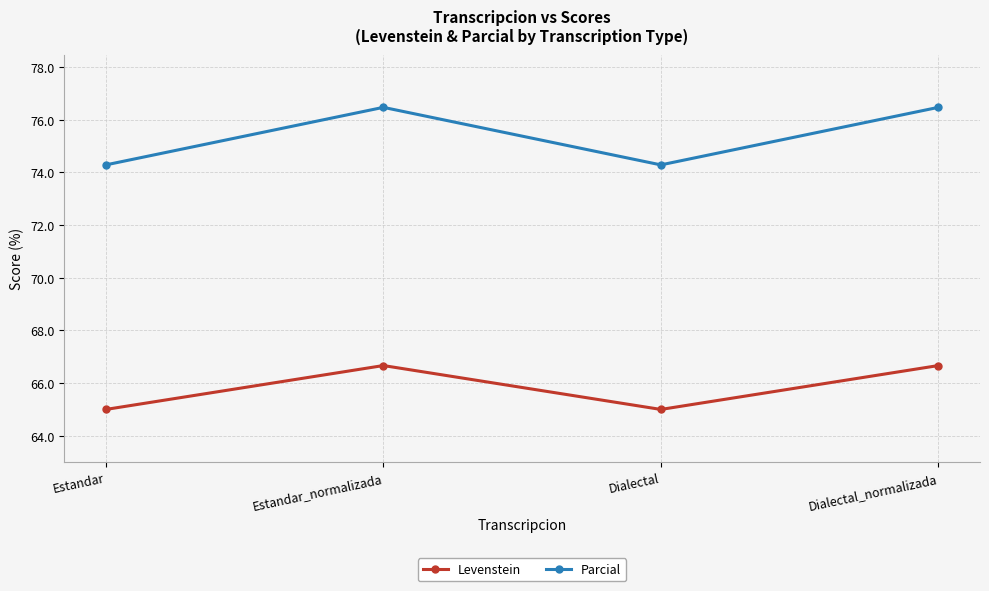

What is the maximum value for Parcial?

76.5